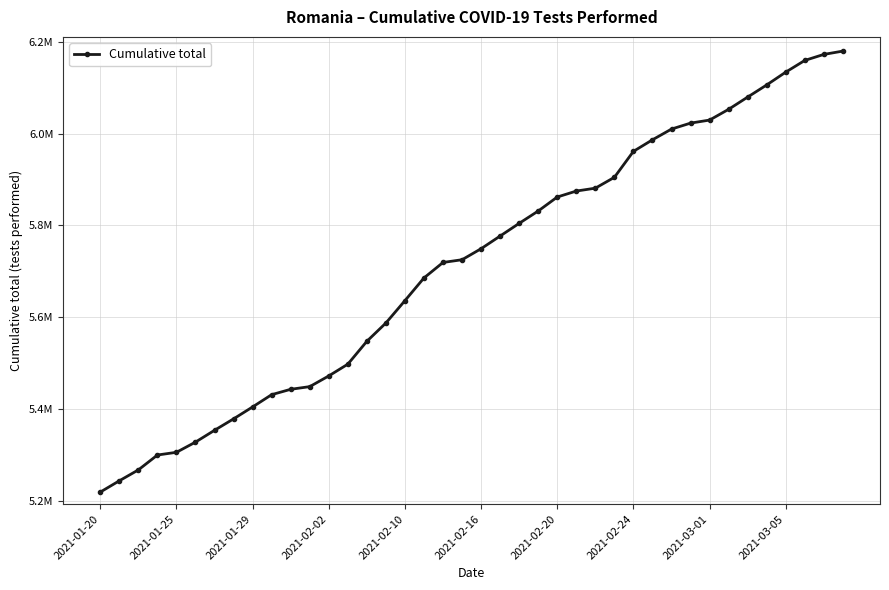

Does the chart have visible grid lines?

Yes